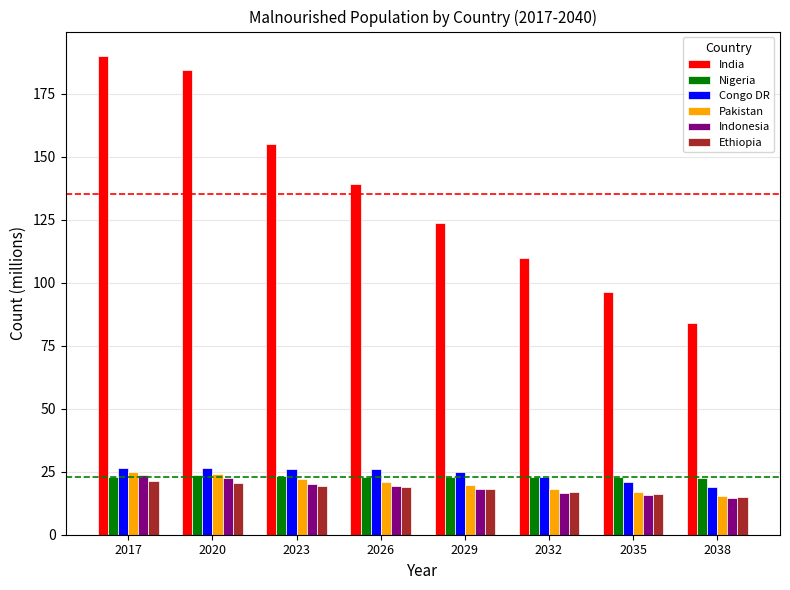

What is the difference between the Pakistan values at 2029 and 2017?

5.3